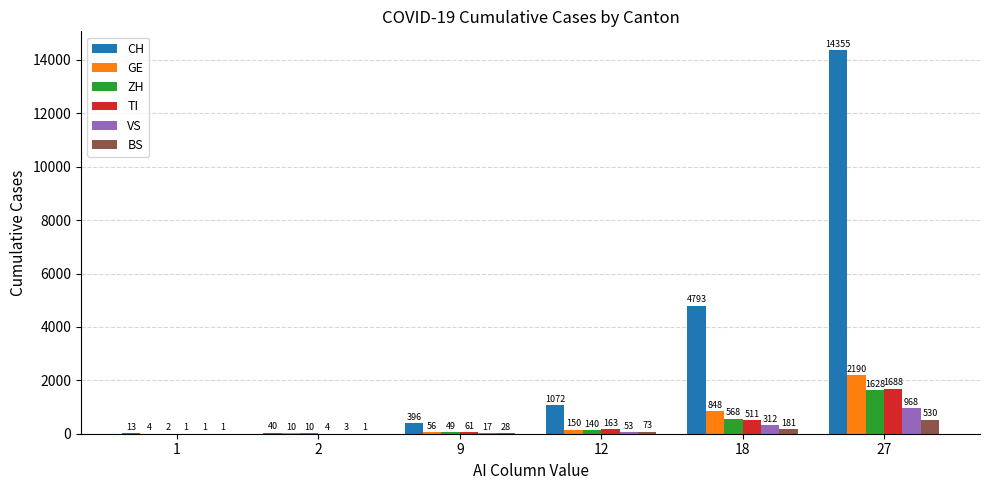

How many groups of bars are there?

6